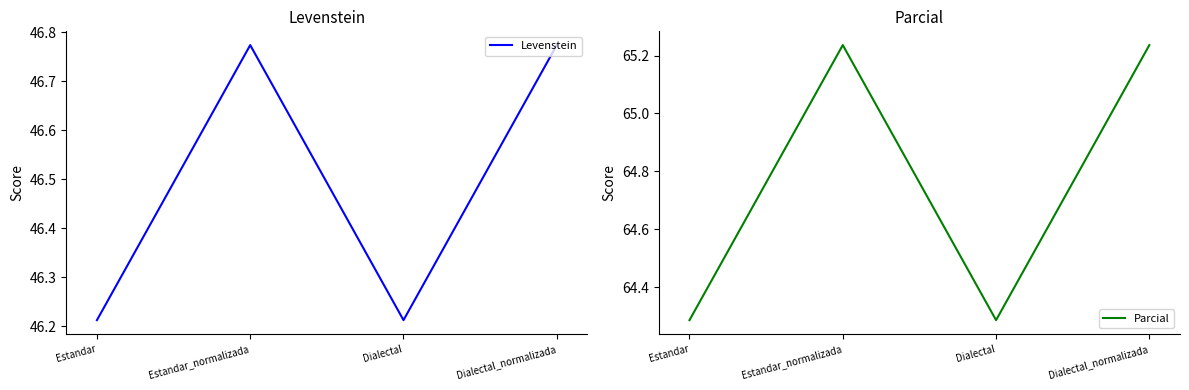

What is the sum of all Levenstein values?

186.0